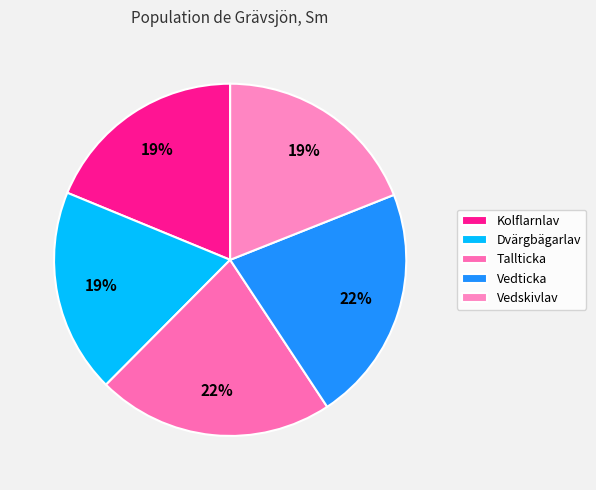

Is Dvärgbägarlav the majority of the pie?

No